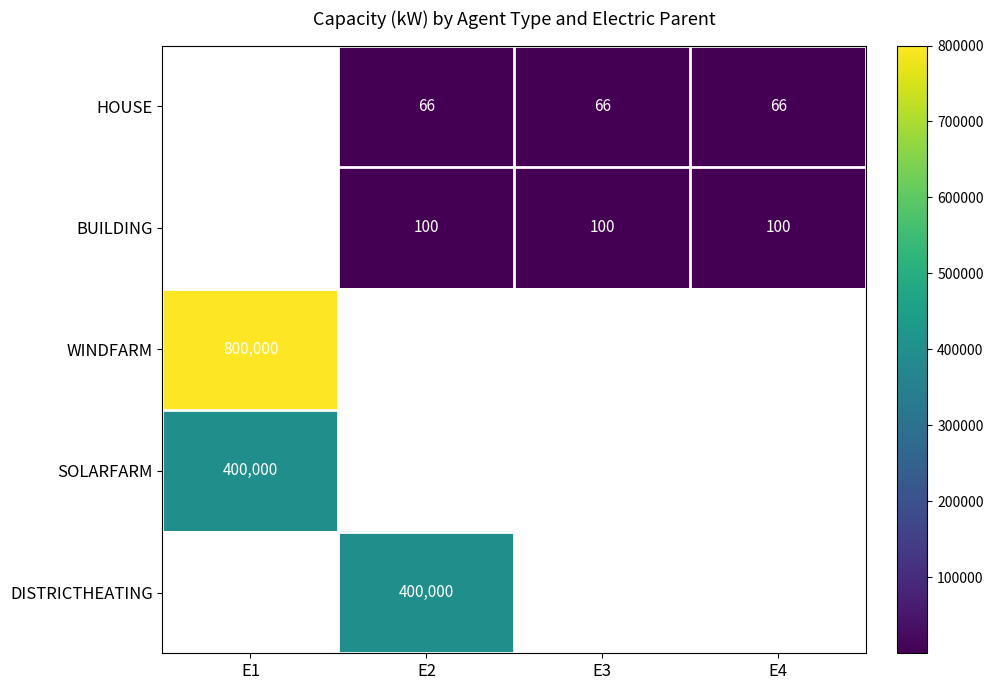

True or false: HOUSE has a value of 20 at E4.

False